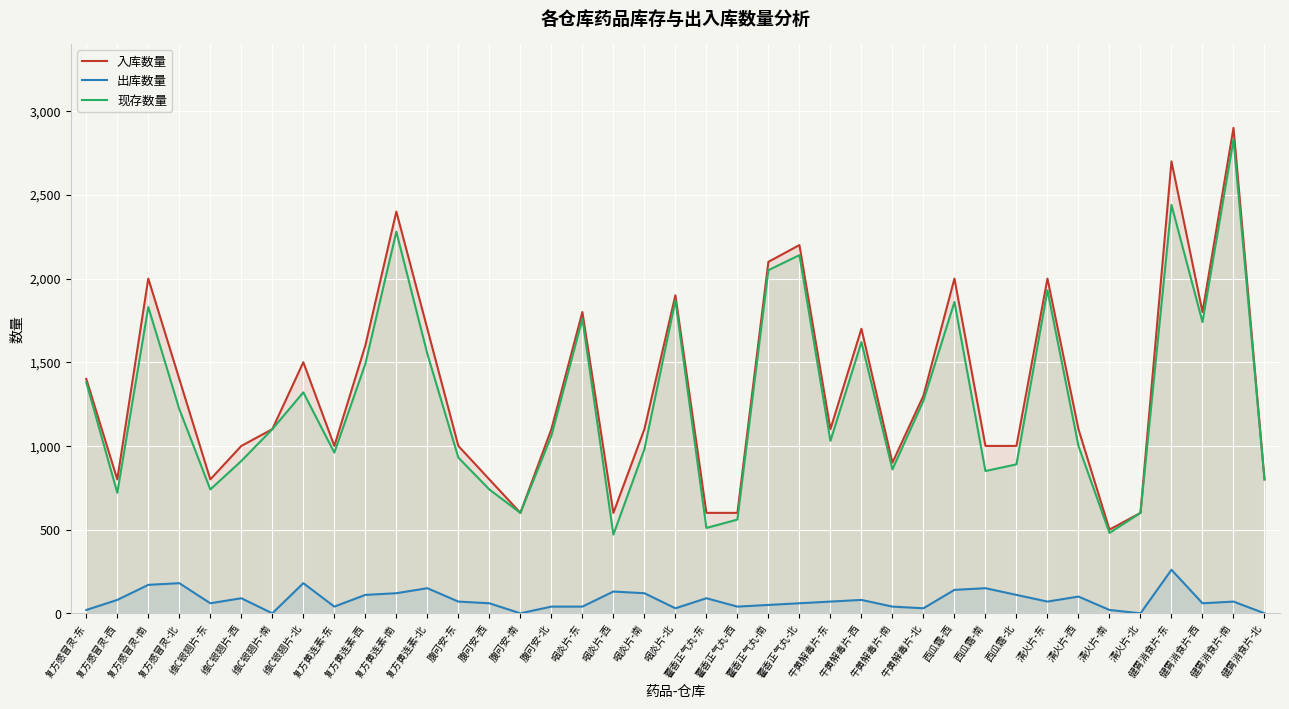

How many data points does each series have?

39